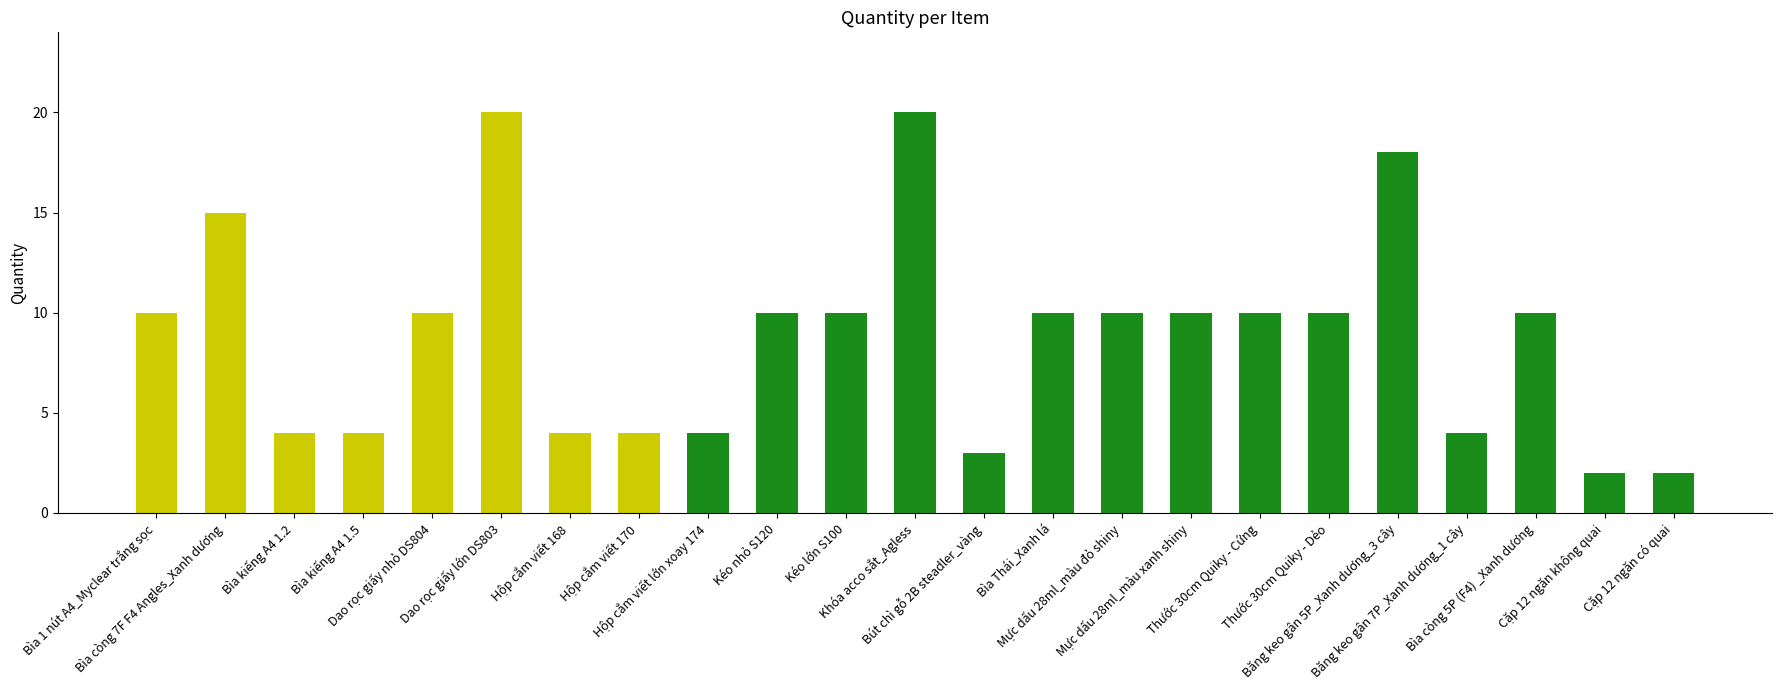

How many values are below 10?

9